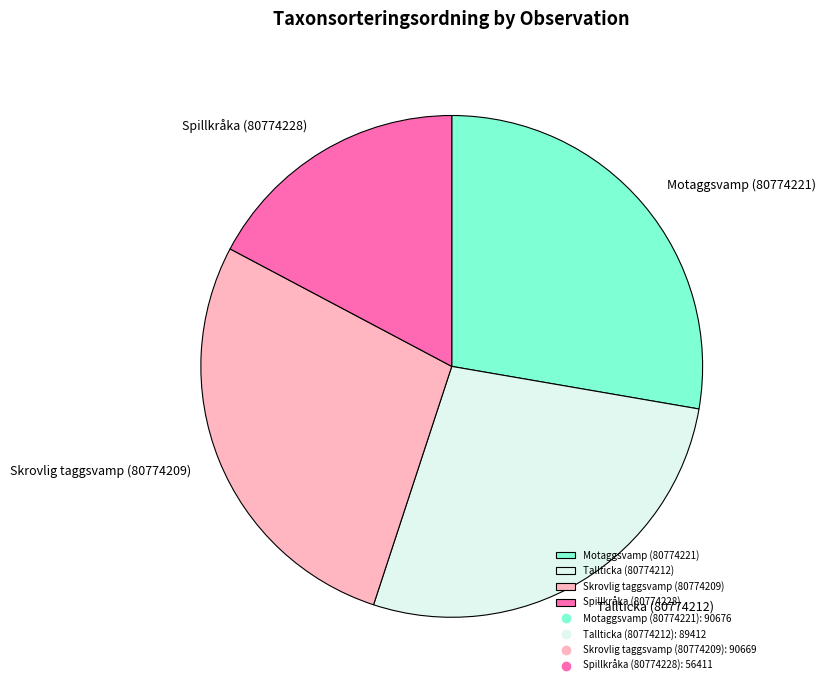

What is the smallest slice in the pie chart?

Spillkråka (80774228)